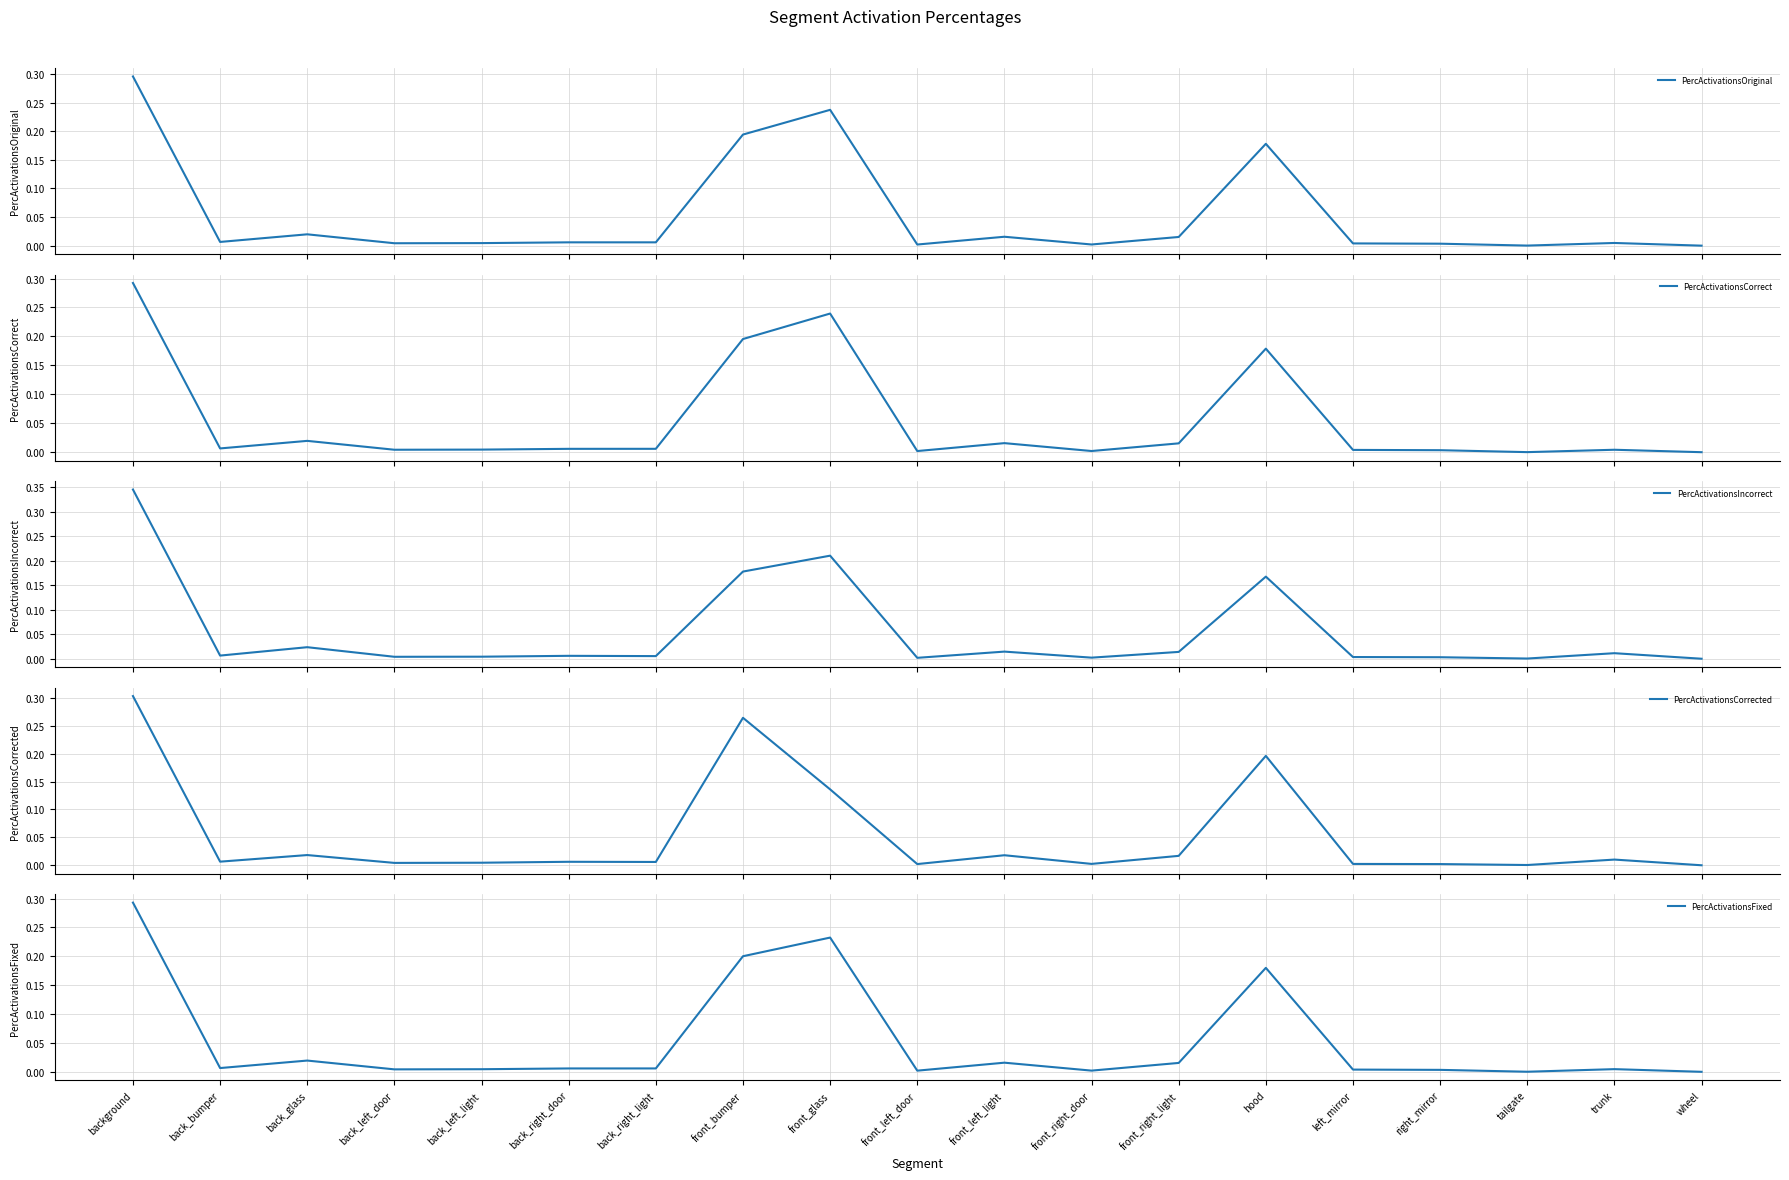

At which category does the chart reach its minimum across all series?

wheel